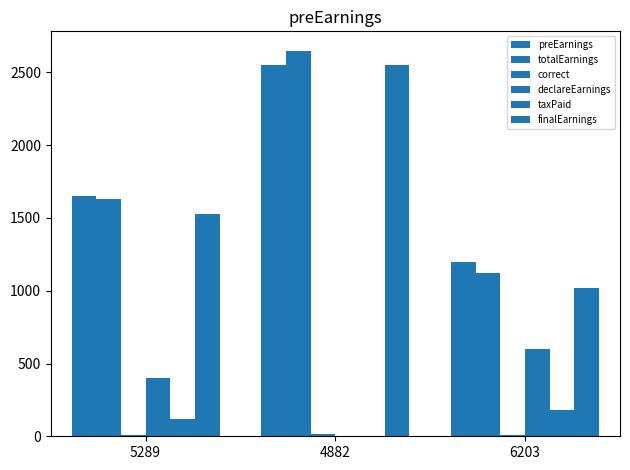

What is the approximate value of finalEarnings at 5289, to the nearest 50?

1550